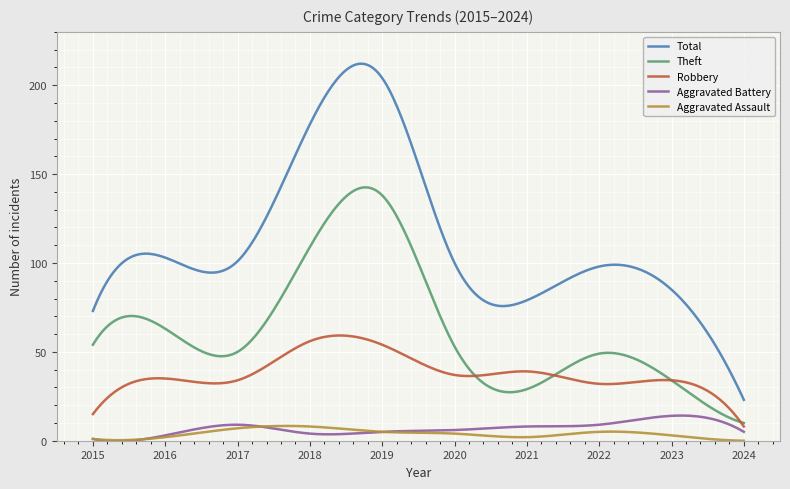

True or false: Aggravated Assault and Theft intersect in this chart.

False